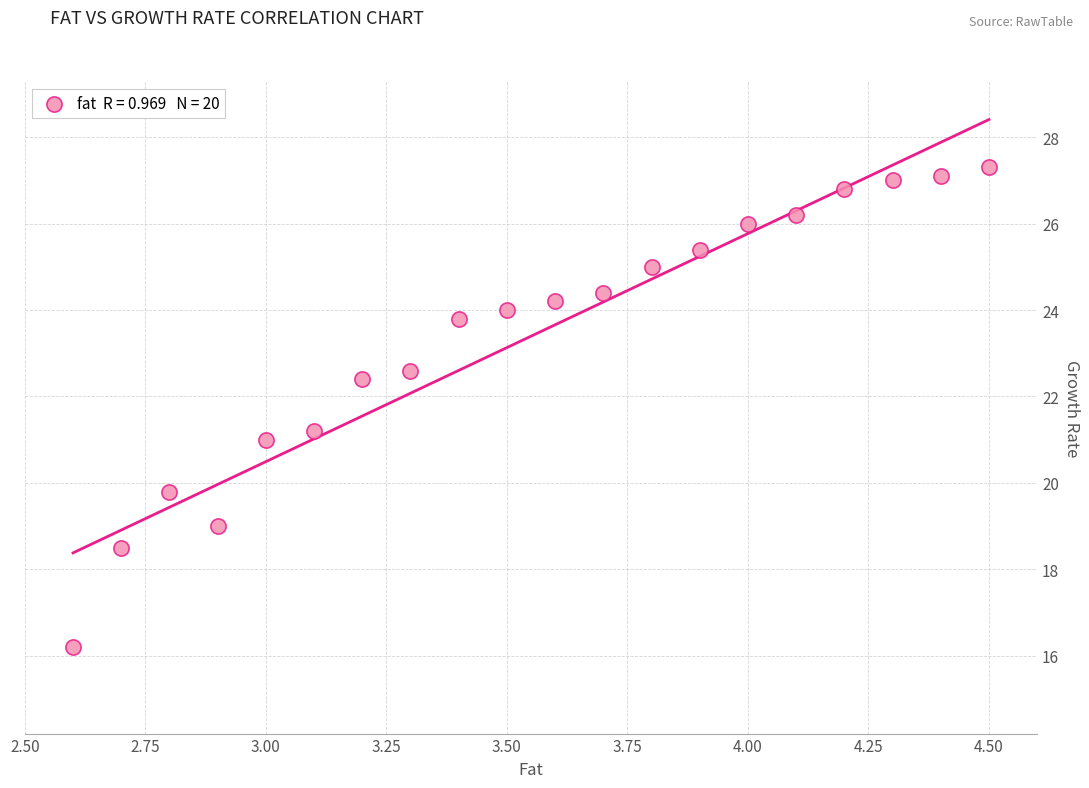

What is the range of Y values (max minus min)?

11.1